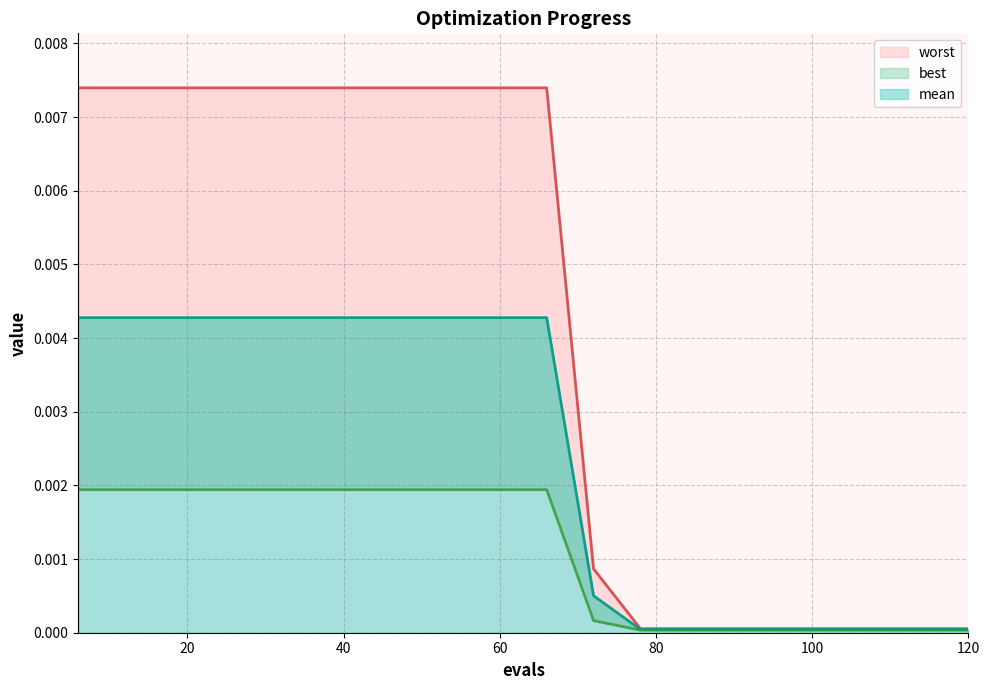

At which category is the sum across all series the highest?

6